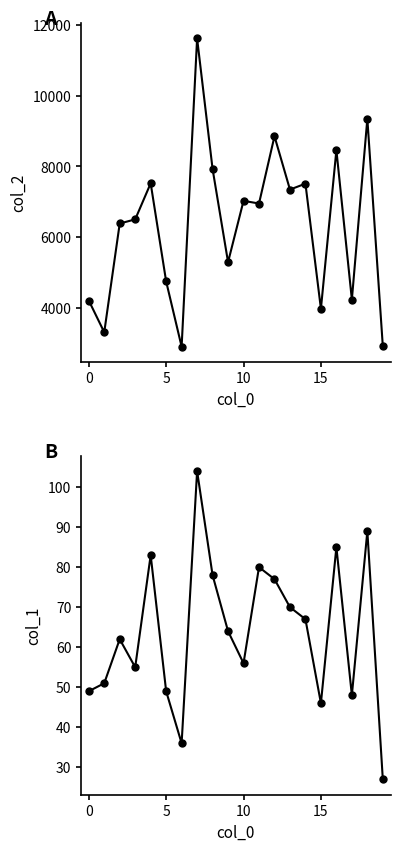

Is the value of col_1 at 20 greater than the value of col_2 at 12?

No